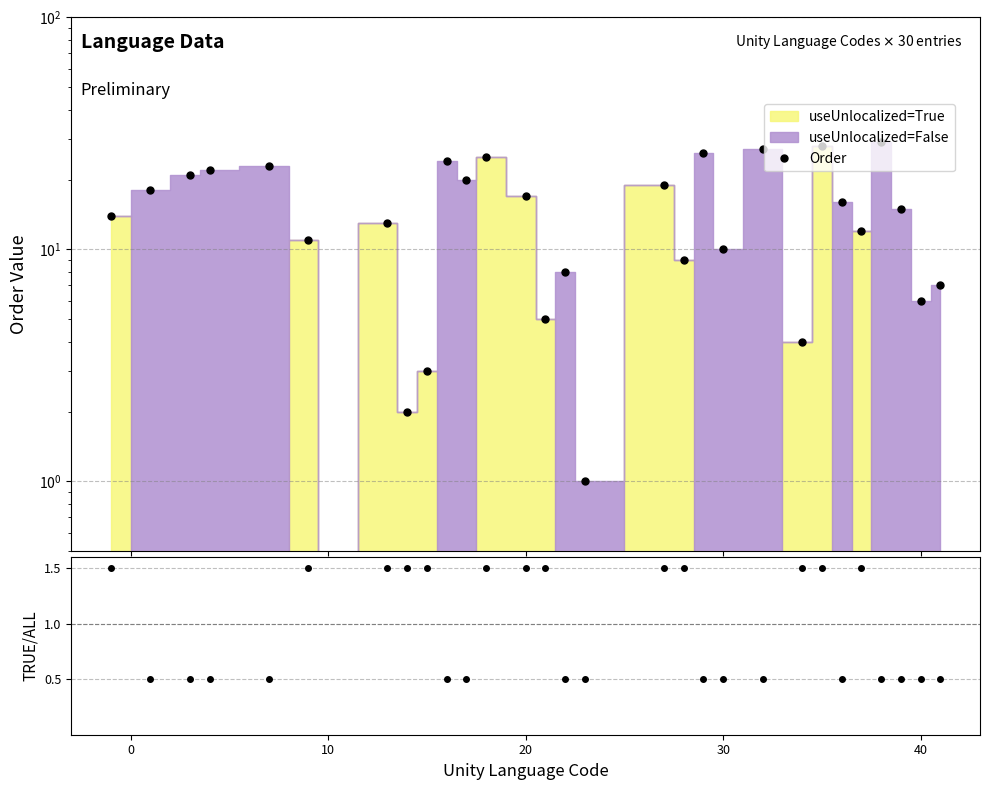

In Order, how many points are lower than both neighbors (excluding endpoints)?

10